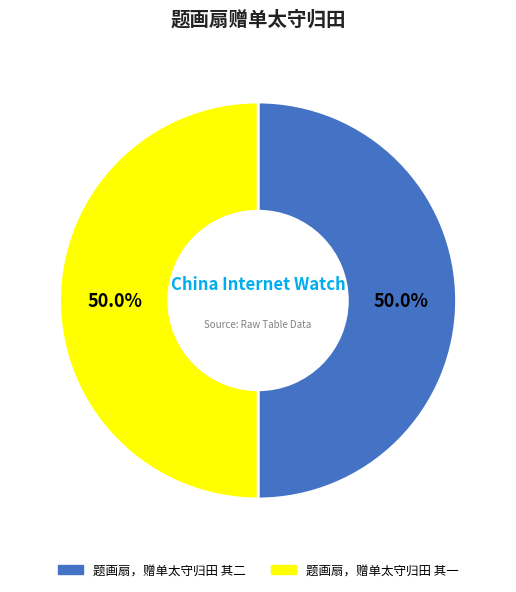

How much of the chart is everything except 题画扇，赠单太守归田 其二?

50.0%